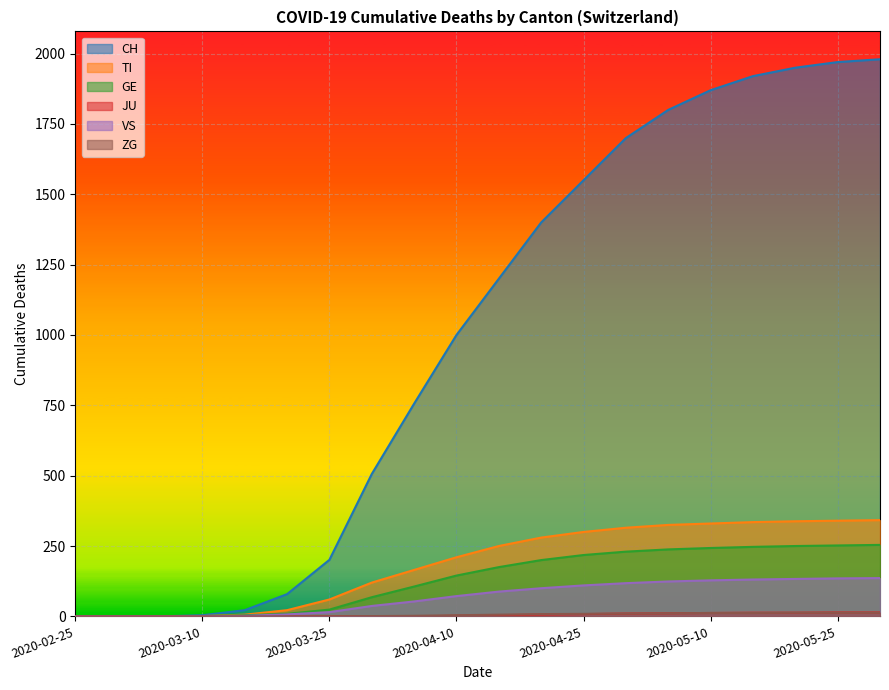

Reading left to right, list all the values displayed in this chart.

CH: 2020-02-25=0	2020-02-29=0	2020-03-05=0	2020-03-10=4	2020-03-15=22	2020-03-20=79	2020-03-25=201	2020-03-31=506	2020-04-04=756	2020-04-10=1000	2020-04-15=1200	2020-04-20=1400	2020-04-25=1550	2020-04-30=1700	2020-05-05=1800	2020-05-10=1870	2020-05-15=1920	2020-05-20=1950	2020-05-25=1970	2020-05-31=1980
TI: 2020-02-25=0	2020-02-29=0	2020-03-05=0	2020-03-10=1	2020-03-15=6	2020-03-20=22	2020-03-25=60	2020-03-31=120	2020-04-04=165	2020-04-10=210	2020-04-15=250	2020-04-20=280	2020-04-25=300	2020-04-30=315	2020-05-05=325	2020-05-10=330	2020-05-15=335	2020-05-20=338	2020-05-25=340	2020-05-31=342
GE: 2020-02-25=0	2020-02-29=0	2020-03-05=0	2020-03-10=1	2020-03-15=4	2020-03-20=9	2020-03-25=24	2020-03-31=68	2020-04-04=106	2020-04-10=145	2020-04-15=175	2020-04-20=200	2020-04-25=218	2020-04-30=230	2020-05-05=238	2020-05-10=243	2020-05-15=247	2020-05-20=250	2020-05-25=252	2020-05-31=254
JU: 2020-02-25=0	2020-02-29=0	2020-03-05=0	2020-03-10=0	2020-03-15=0	2020-03-20=0	2020-03-25=0	2020-03-31=0	2020-04-04=0	2020-04-10=2	2020-04-15=4	2020-04-20=6	2020-04-25=8	2020-04-30=10	2020-05-05=11	2020-05-10=12	2020-05-15=13	2020-05-20=13	2020-05-25=14	2020-05-31=14
VS: 2020-02-25=0	2020-02-29=0	2020-03-05=0	2020-03-10=0	2020-03-15=2	2020-03-20=7	2020-03-25=15	2020-03-31=37	2020-04-04=53	2020-04-10=72	2020-04-15=88	2020-04-20=100	2020-04-25=110	2020-04-30=118	2020-05-05=124	2020-05-10=128	2020-05-15=131	2020-05-20=133	2020-05-25=135	2020-05-31=136
ZG: 2020-02-25=0	2020-02-29=0	2020-03-05=0	2020-03-10=0	2020-03-15=0	2020-03-20=0	2020-03-25=0	2020-03-31=1	2020-04-04=2	2020-04-10=4	2020-04-15=6	2020-04-20=8	2020-04-25=9	2020-04-30=10	2020-05-05=11	2020-05-10=12	2020-05-15=12	2020-05-20=13	2020-05-25=13	2020-05-31=13